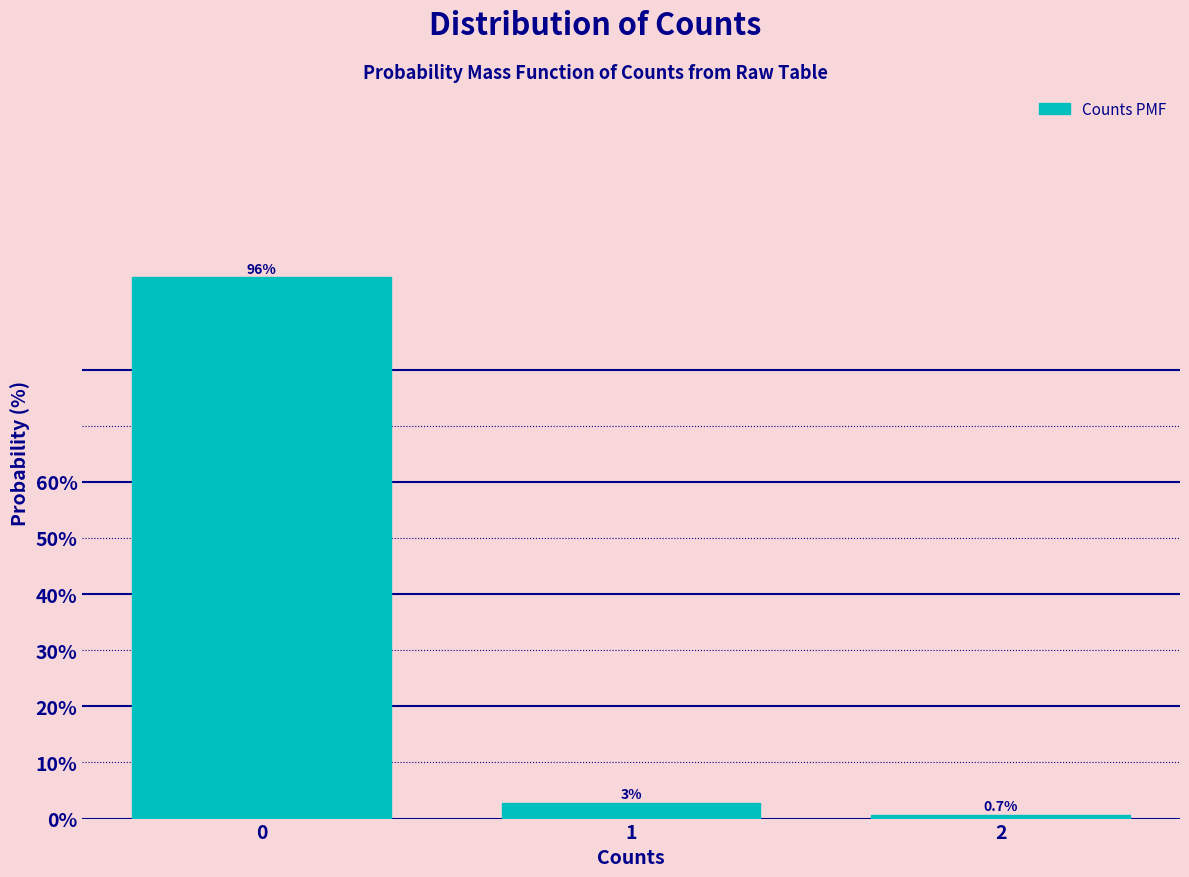

List the labels in order of value, smallest first.

2, 1, 0